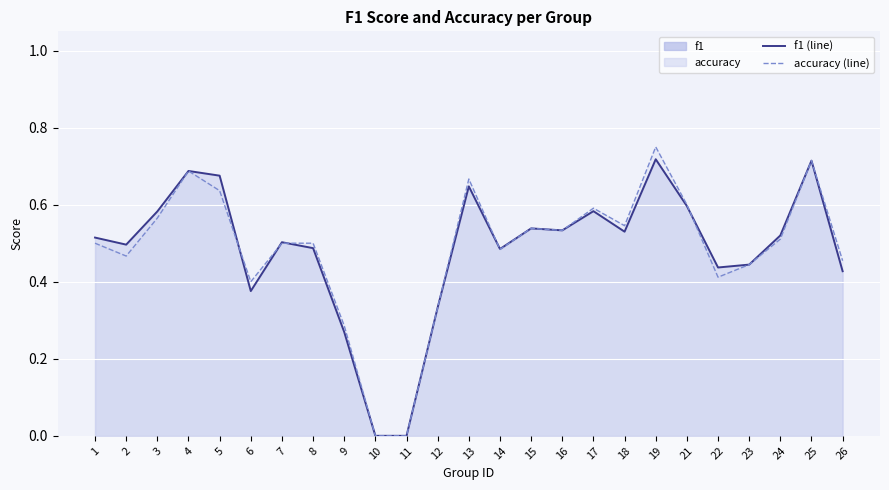

What is the difference between the maximum and second lowest values in the accuracy (line) series?

0.8